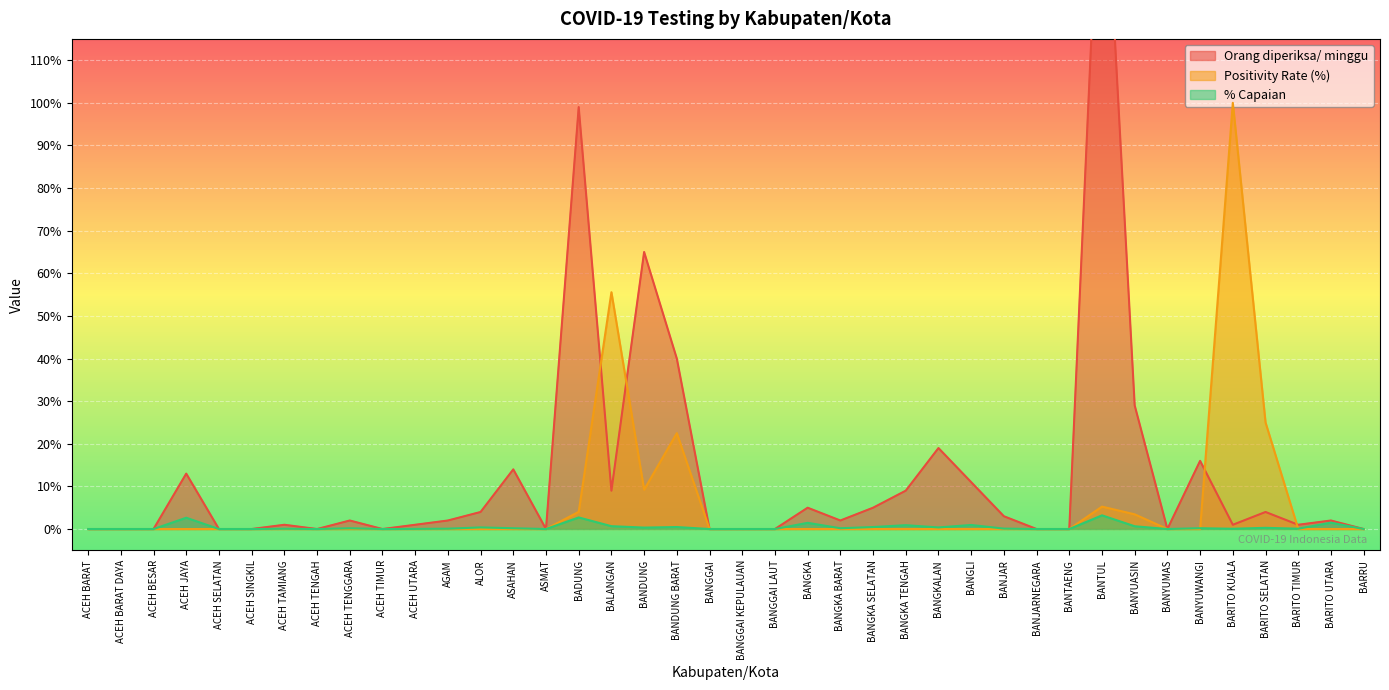

At which category is the sum across all series the highest?

BANTUL